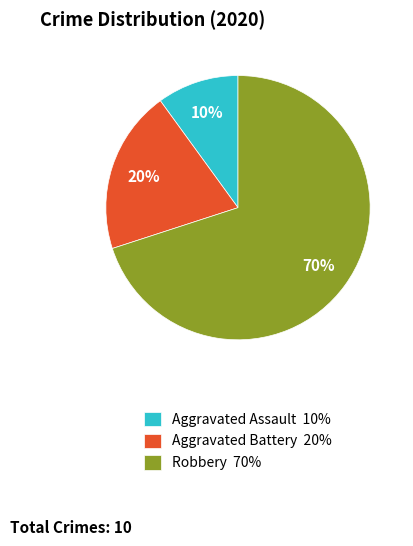

Count the number of slices in the pie.

3